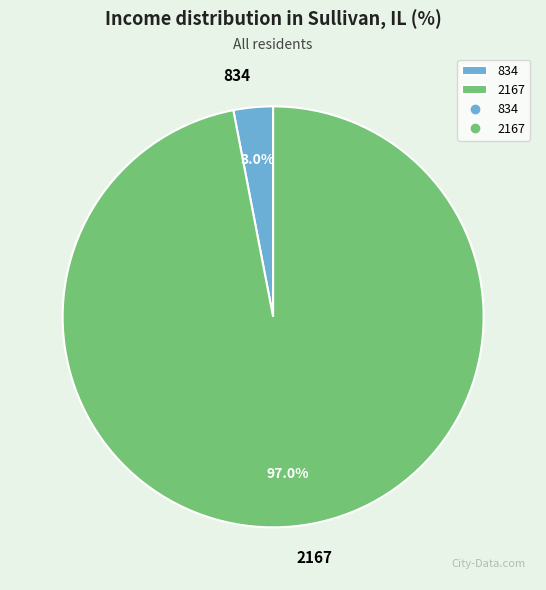

How many segments does this pie chart have?

2